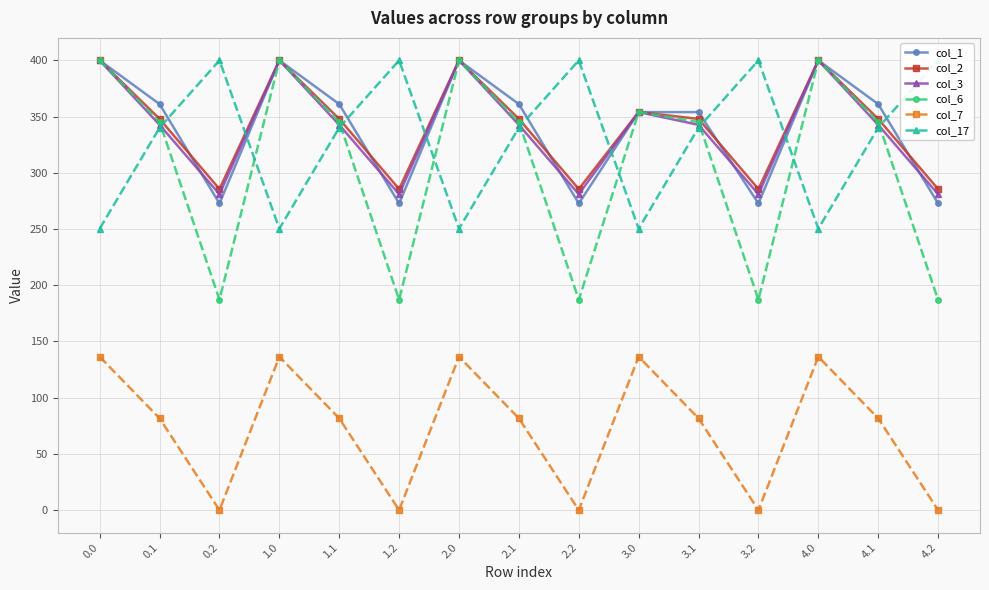

Which series has the widest spread of values?

col_6